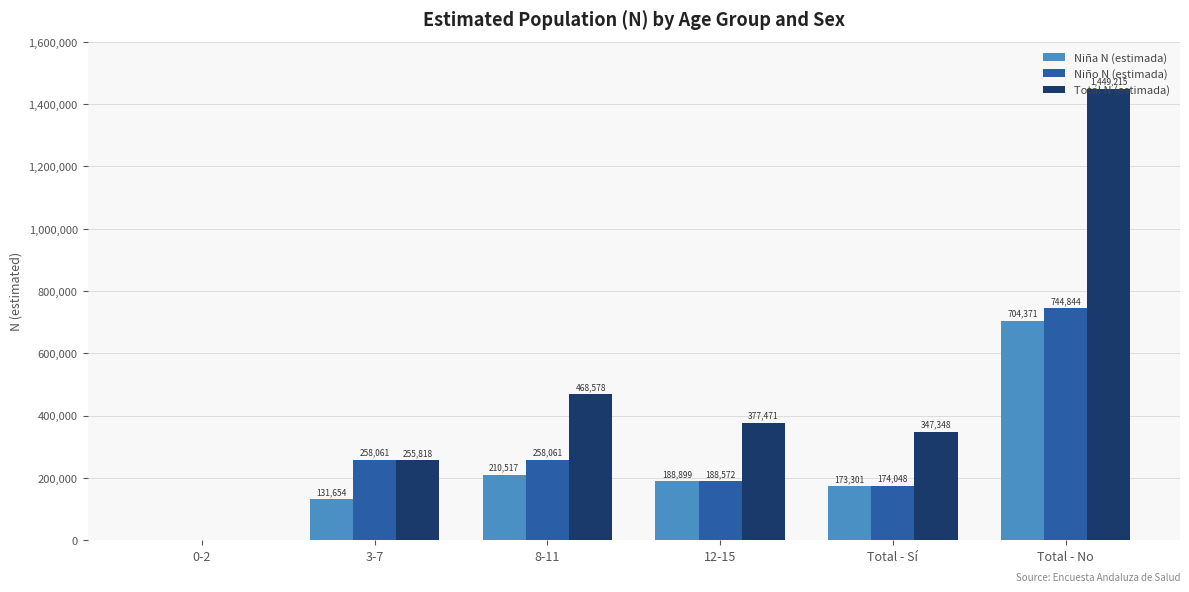

What is the sum of the Niño N (estimada) values at Total - Sí and 8-11?

432109